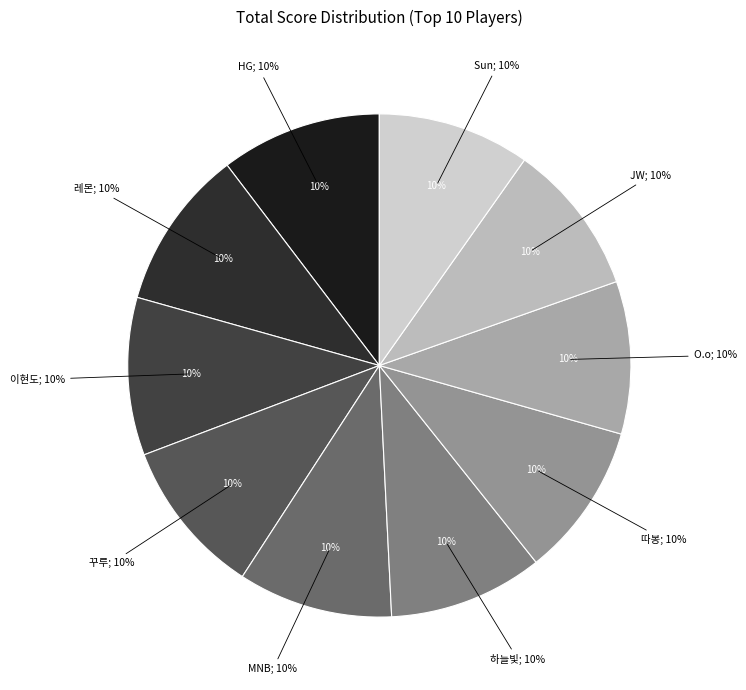

How much of the chart is everything except O.o?

90.2%